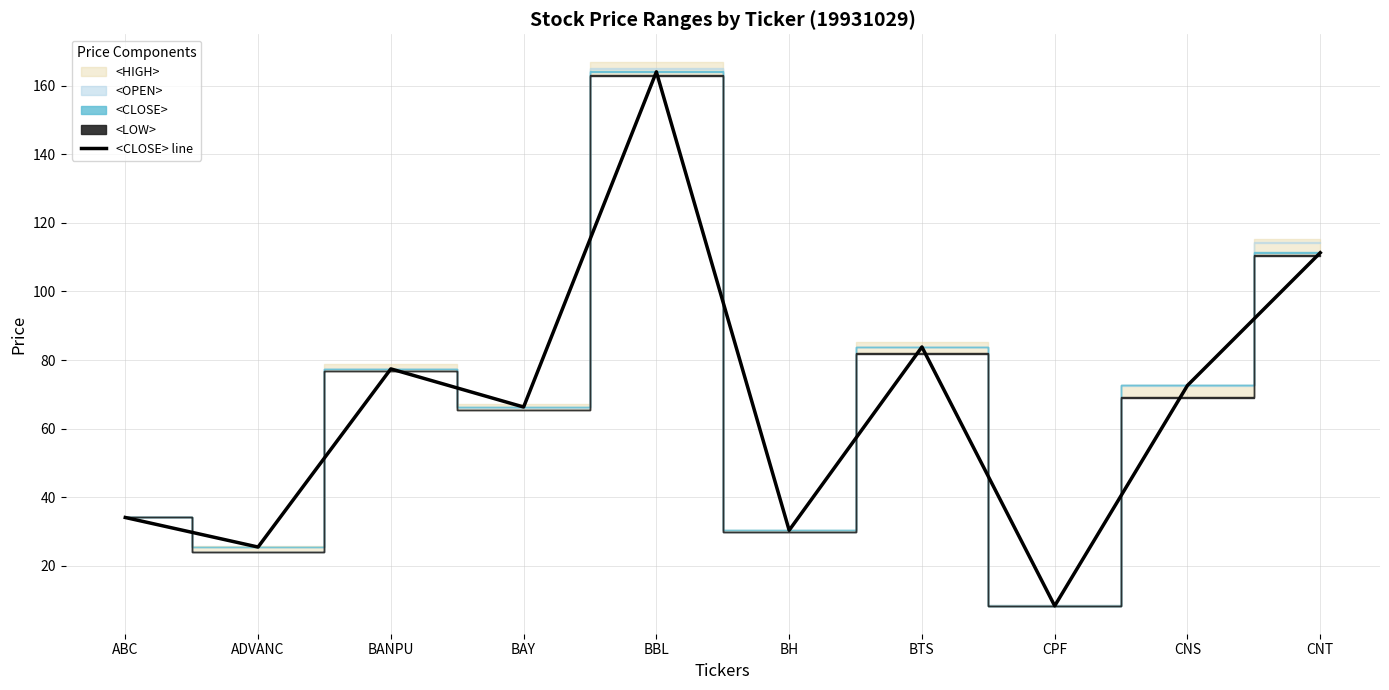

Does the chart display data point markers on the line(s)?

No